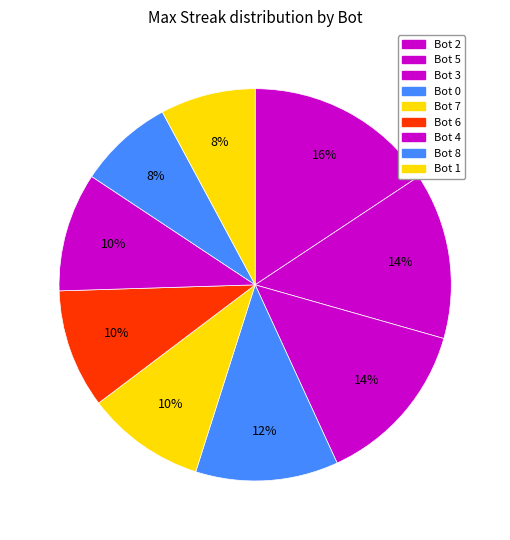

What is the ratio of the value at Bot 5 to the value at Bot 1?

1.8